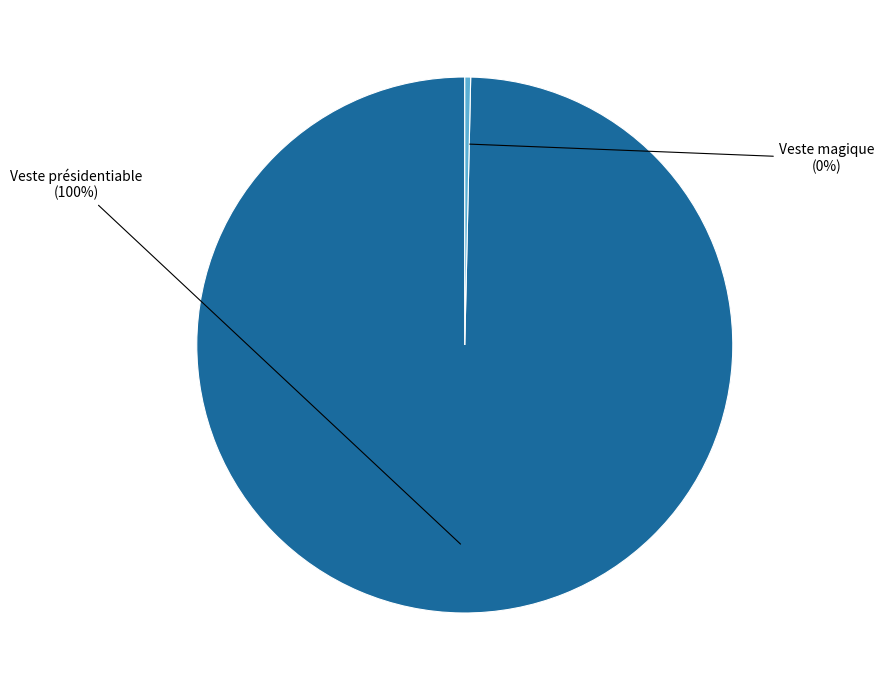

Does any single category account for the majority?

Yes